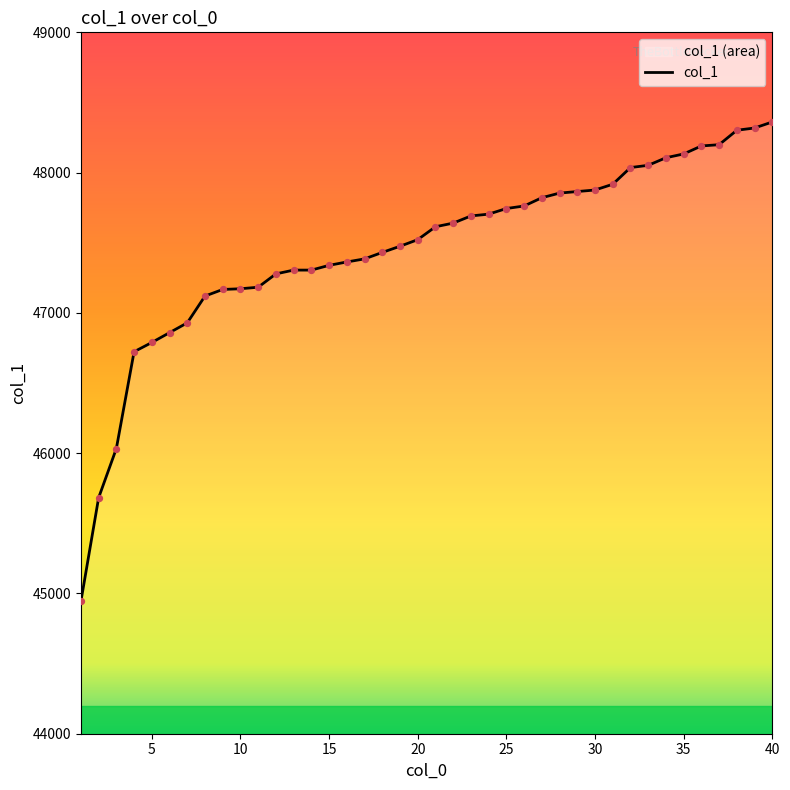

Which has a higher value, 5 or 10?

10